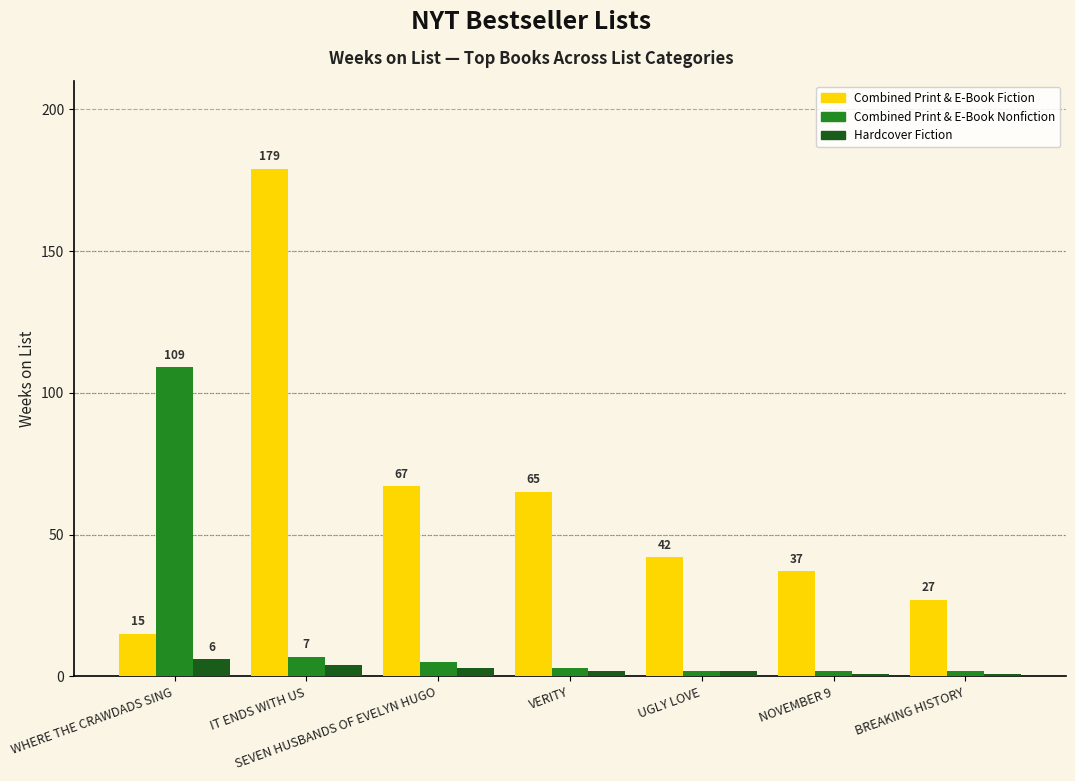

What is the spread (max minus min) of values at BREAKING HISTORY?

26